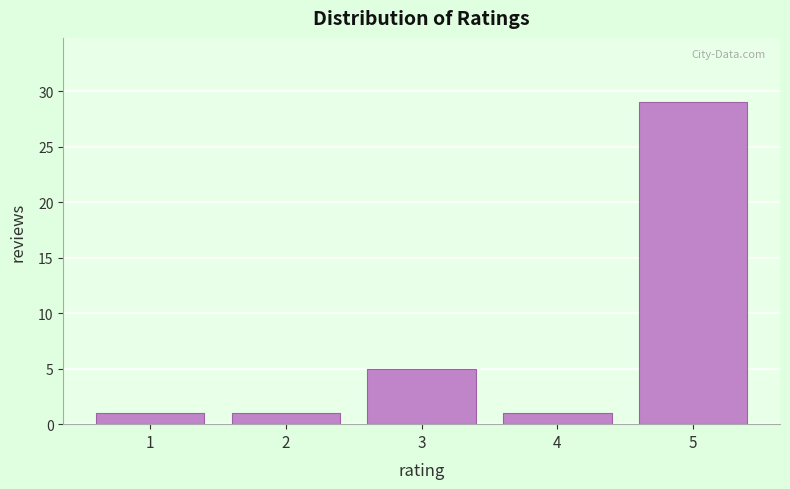

Reading left to right, transcribe this chart: for each bar, give the range it covers on the x-axis and its height. The values are not printed on the chart, so give them approximately, as read against the axis.

0.5 to 1.5: 1
1.5 to 2.5: 1
2.5 to 3.5: 5
3.5 to 4.5: 1
4.5 to 5.5: 29